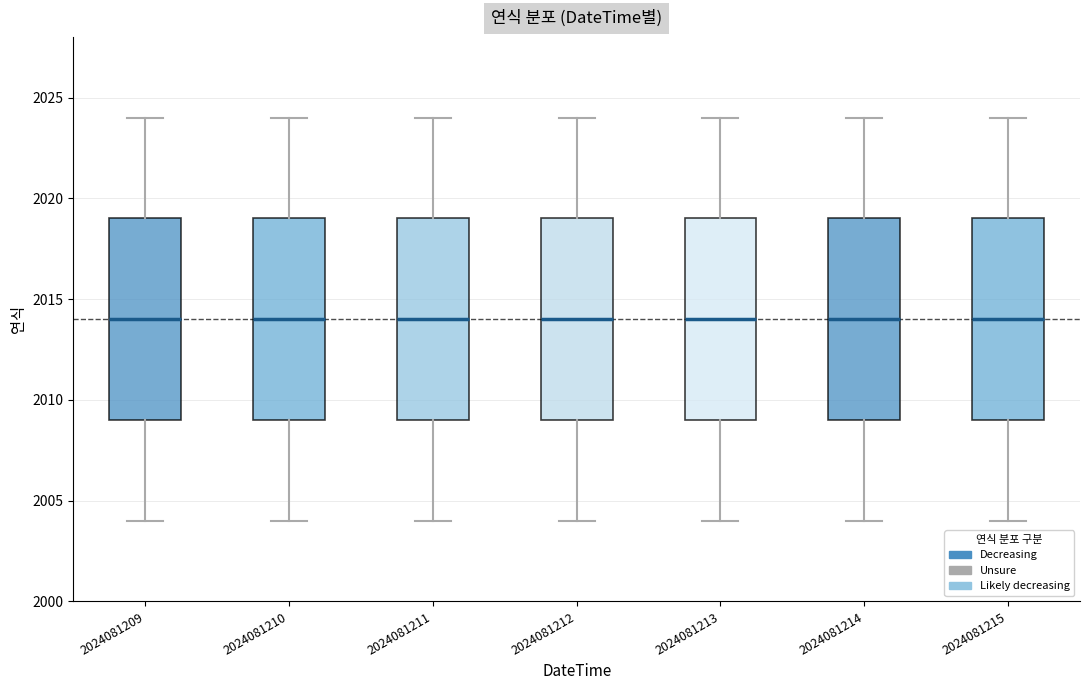

Reading left to right, read every box against the y-axis: the position of its median line, the range the box covers, and the ends of its whiskers. The values are not printed on the chart, so give them approximately, as read against the axis.

2024081209: median 2014, box 2009 to 2019, whiskers 2004 to 2024
2024081210: median 2014, box 2009 to 2019, whiskers 2004 to 2024
2024081211: median 2014, box 2009 to 2019, whiskers 2004 to 2024
2024081212: median 2014, box 2009 to 2019, whiskers 2004 to 2024
2024081213: median 2014, box 2009 to 2019, whiskers 2004 to 2024
2024081214: median 2014, box 2009 to 2019, whiskers 2004 to 2024
2024081215: median 2014, box 2009 to 2019, whiskers 2004 to 2024